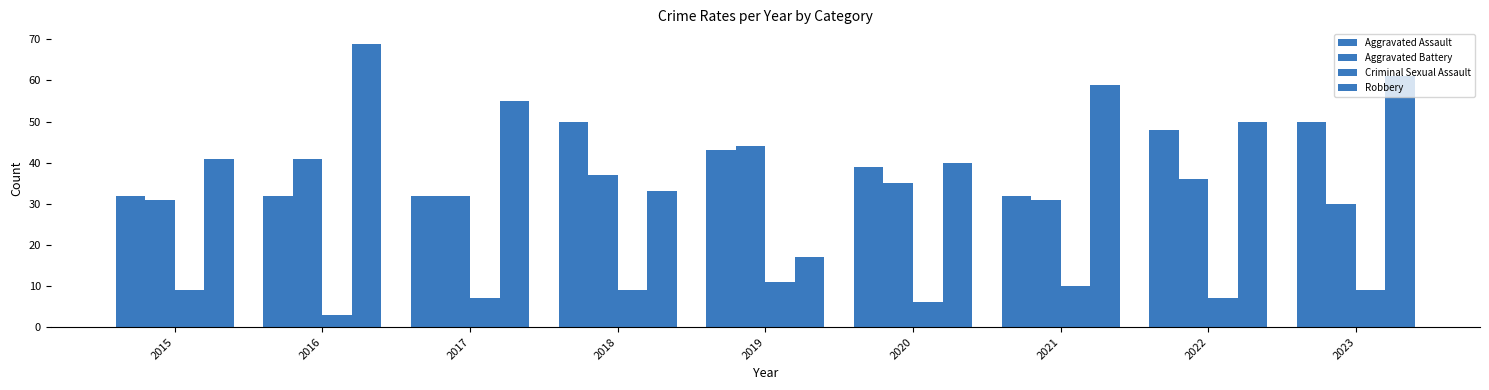

Are the bars grouped side by side (vs. stacked)?

Yes